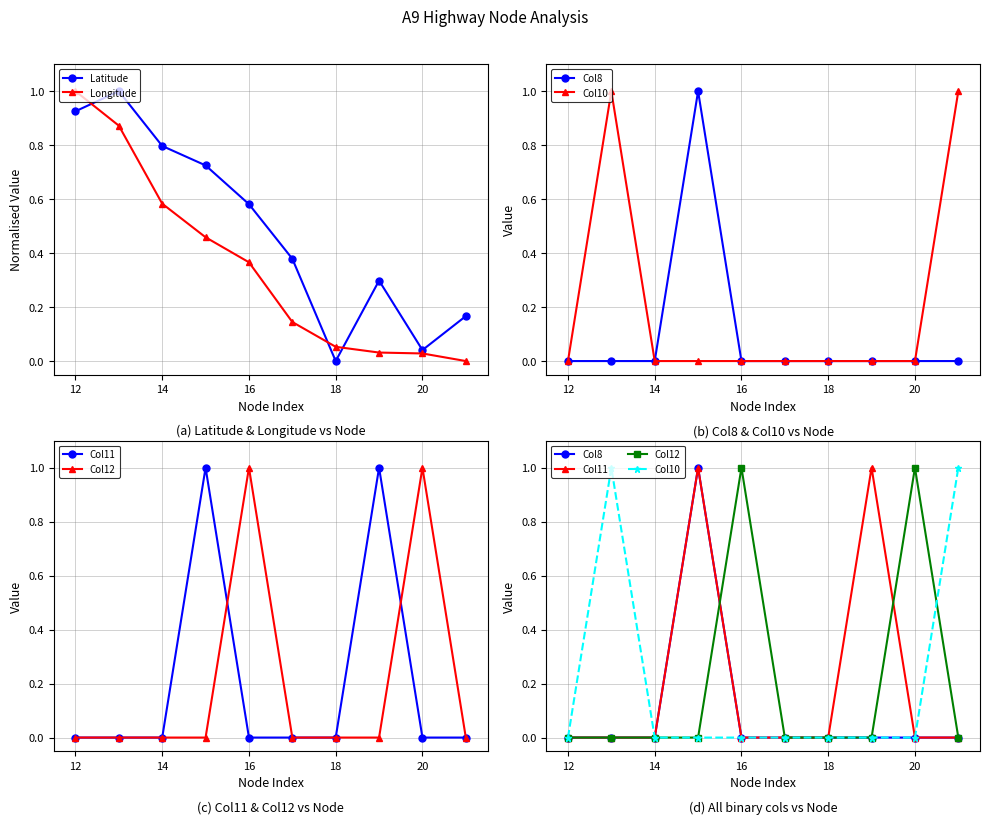

What is the highest value of the Longitude series?

1.0